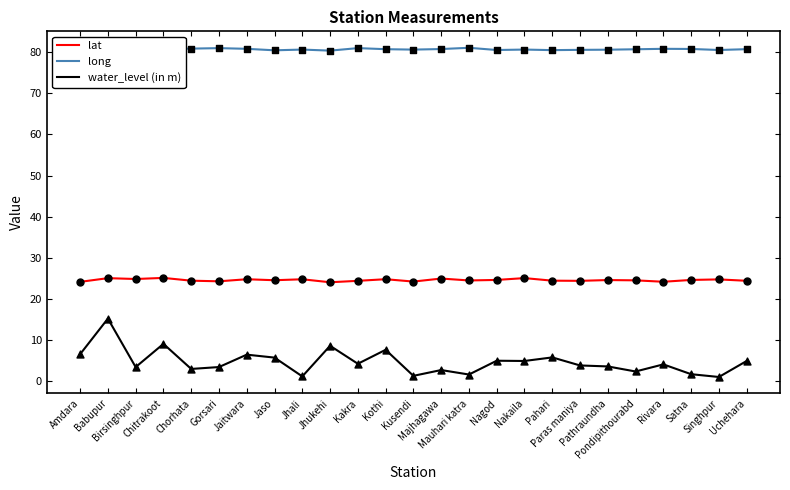

Which series has the largest range (max minus min)?

water_level (in m)